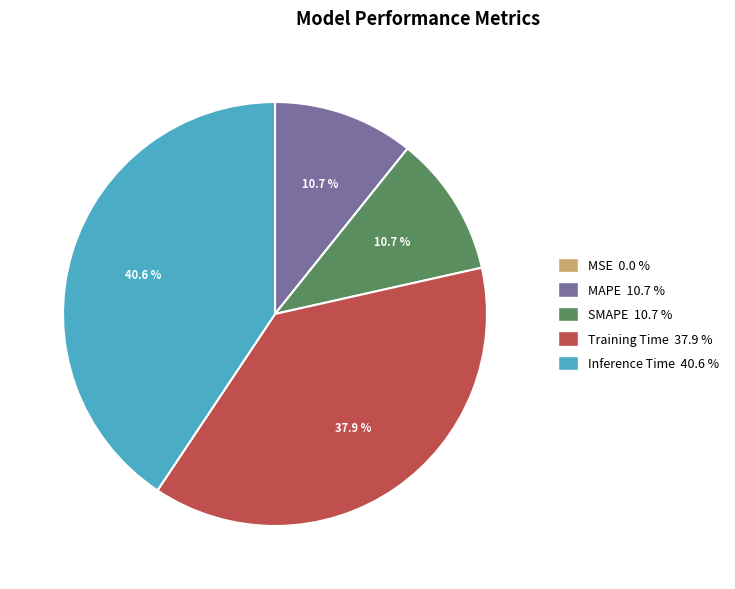

What is the total percentage of MAPE and Training Time?

48.6%